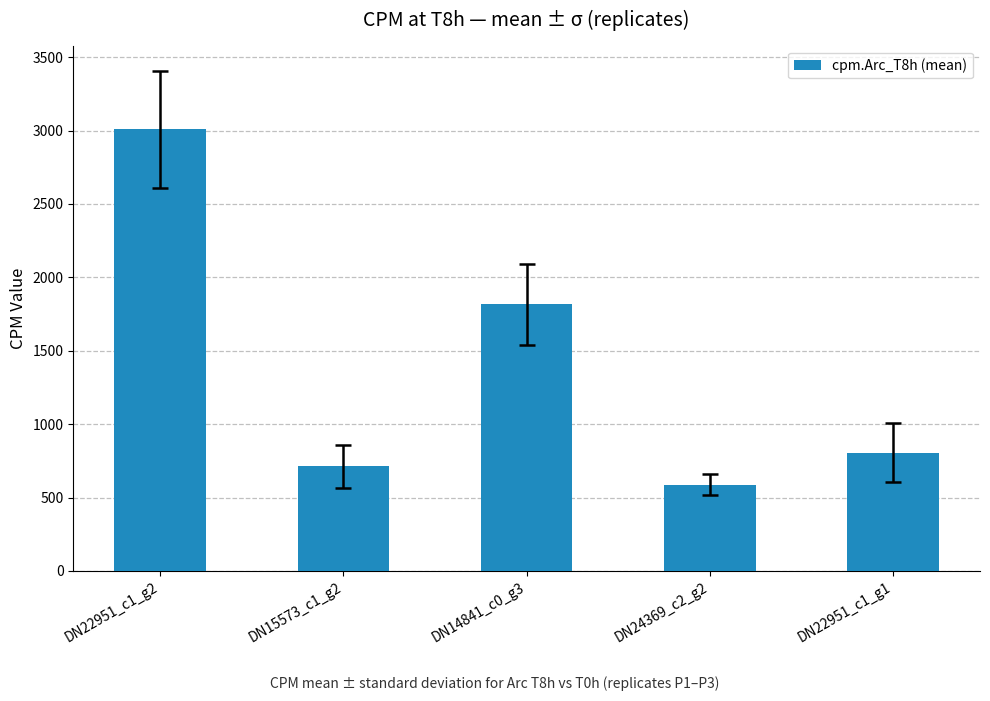

Where is the data nearest to the value 1797?

DN14841_c0_g3